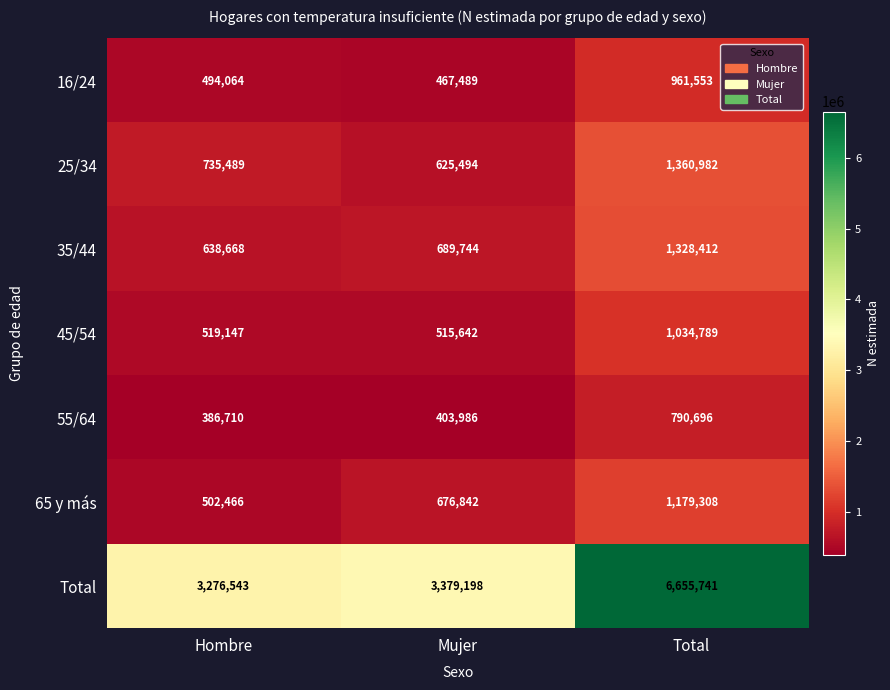

True or false: 35/44 has a value of 600212 at Total.

False